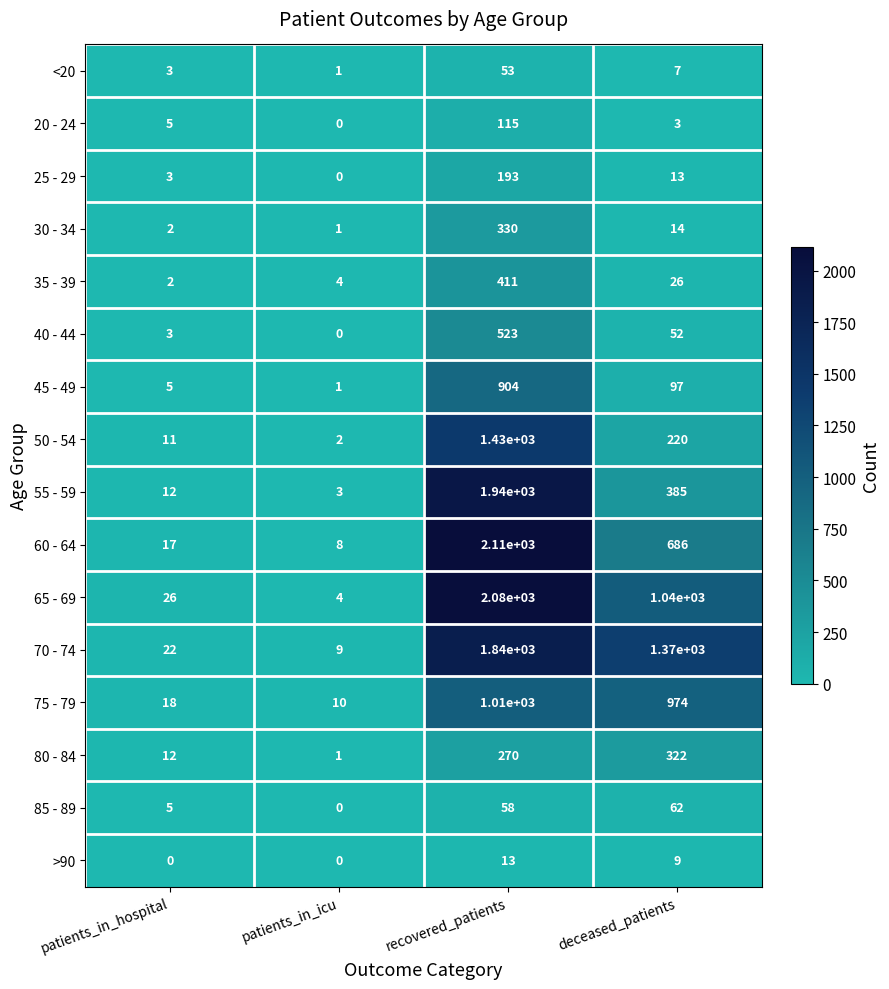

What is the difference between the 55 - 59 values at patients_in_hospital and recovered_patients?

1928